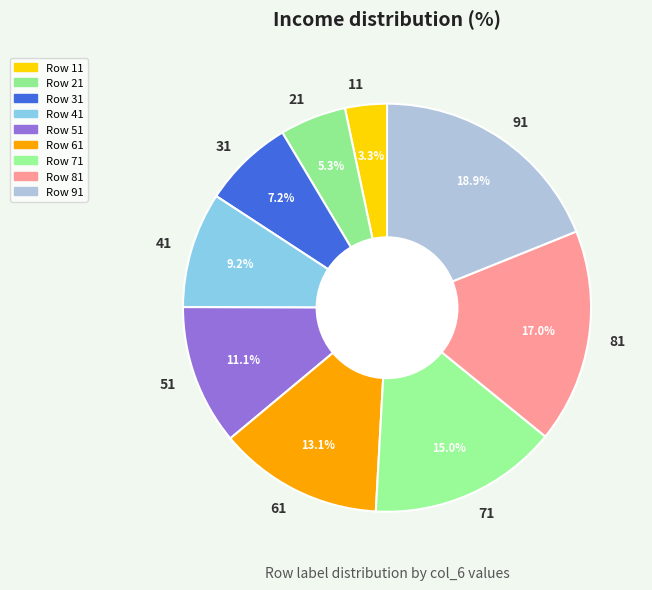

Which category has the biggest portion of the pie?

91